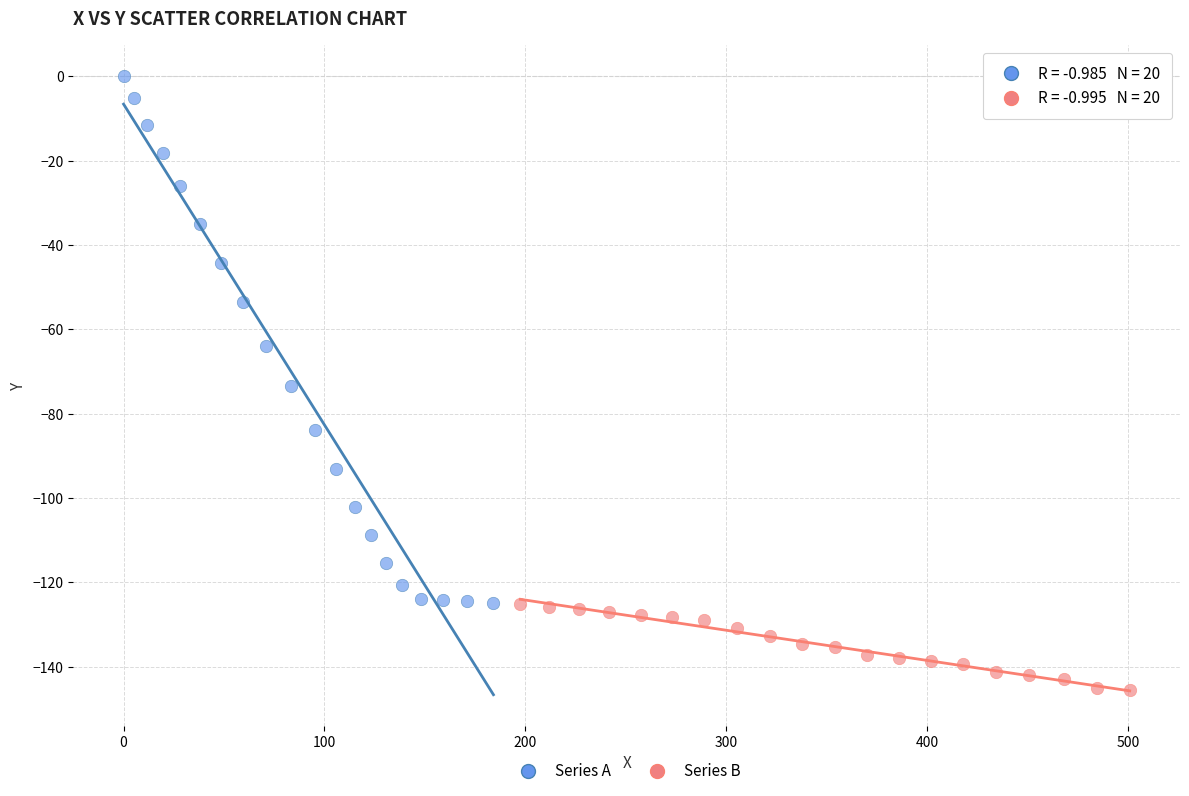

Which series contains the highest Y value?

Series A